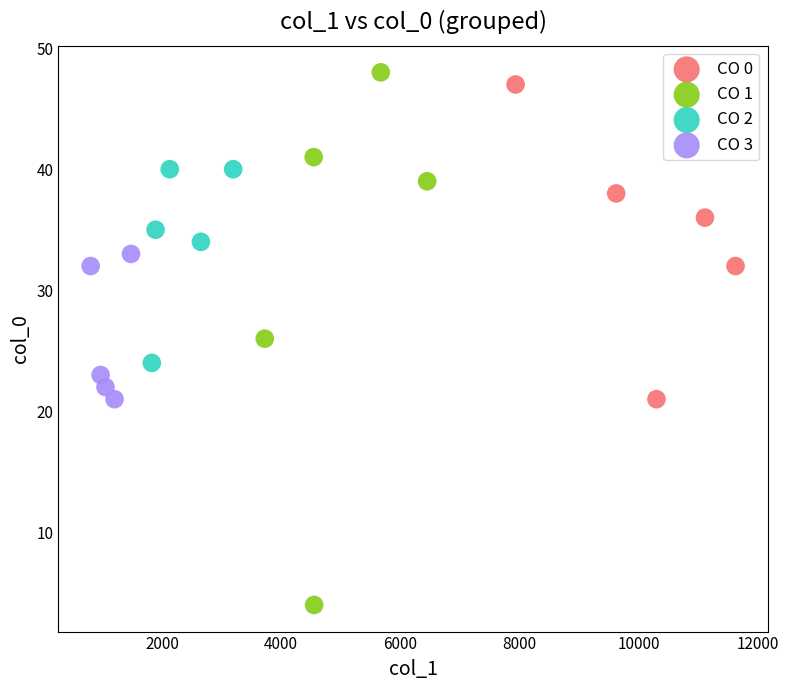

Which series contains the lowest Y value?

CO 1